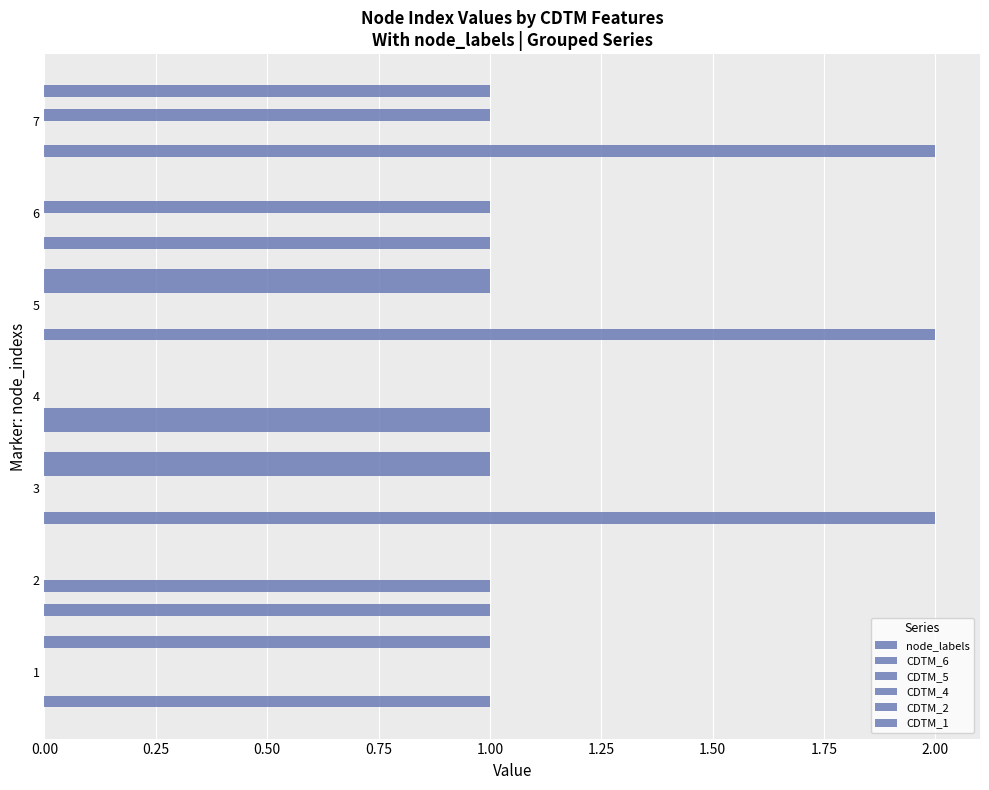

Which series has the largest total across all categories?

node_labels